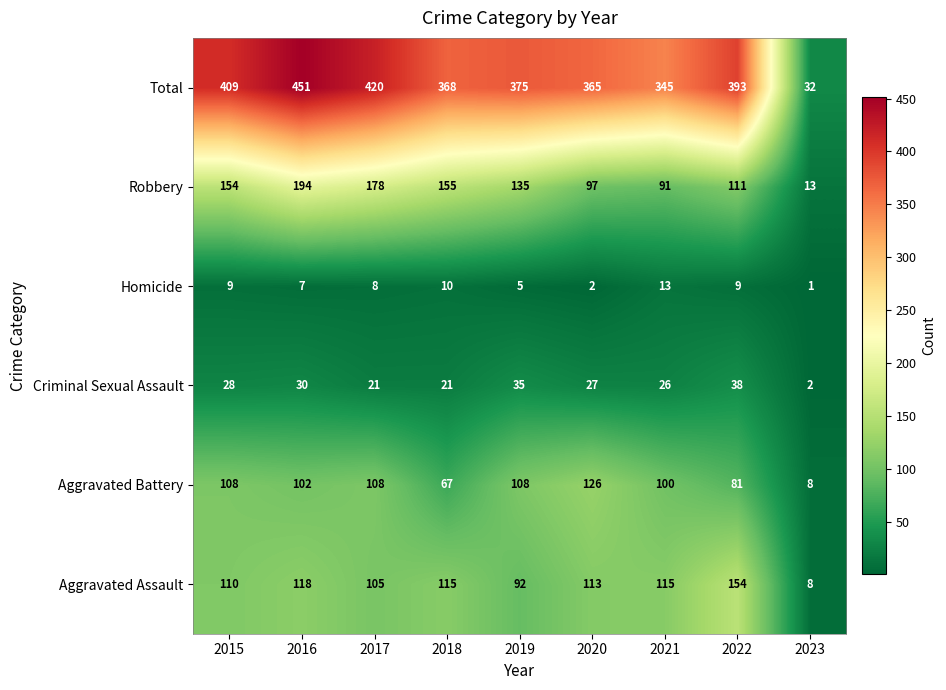

What is the approximate value of Criminal Sexual Assault at 2015, to the nearest 5?

30